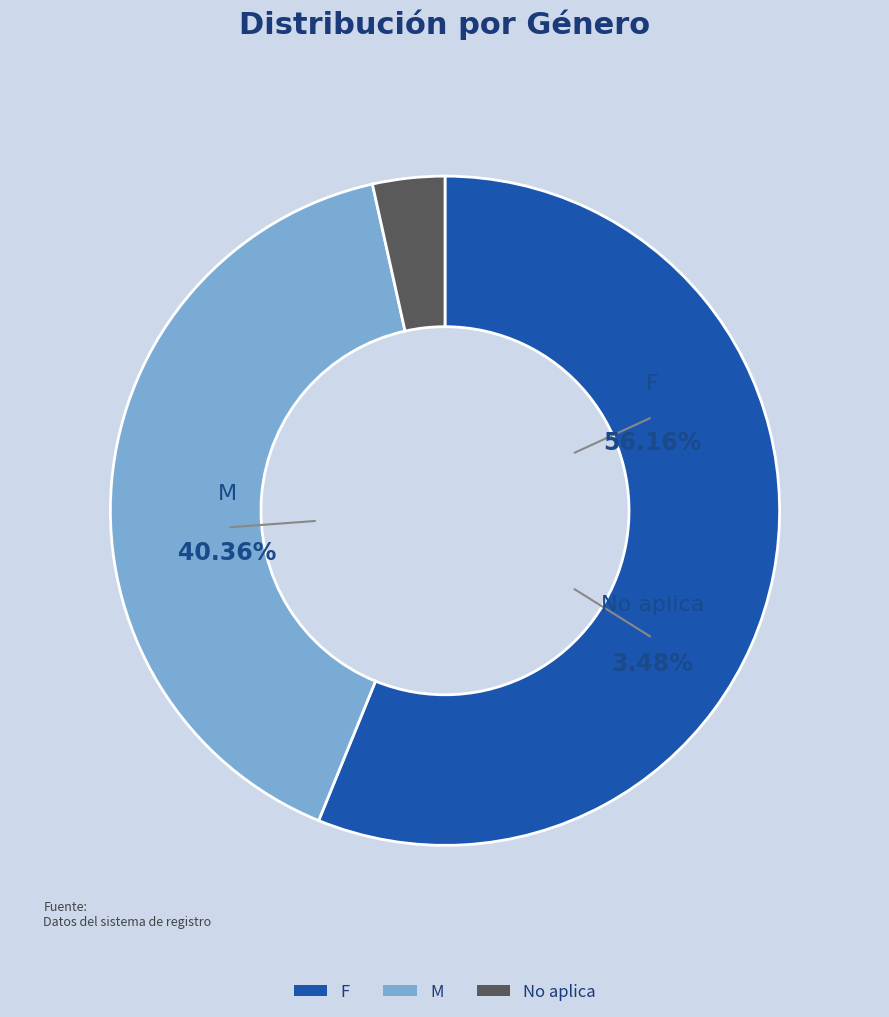

Count the number of slices in the pie.

3